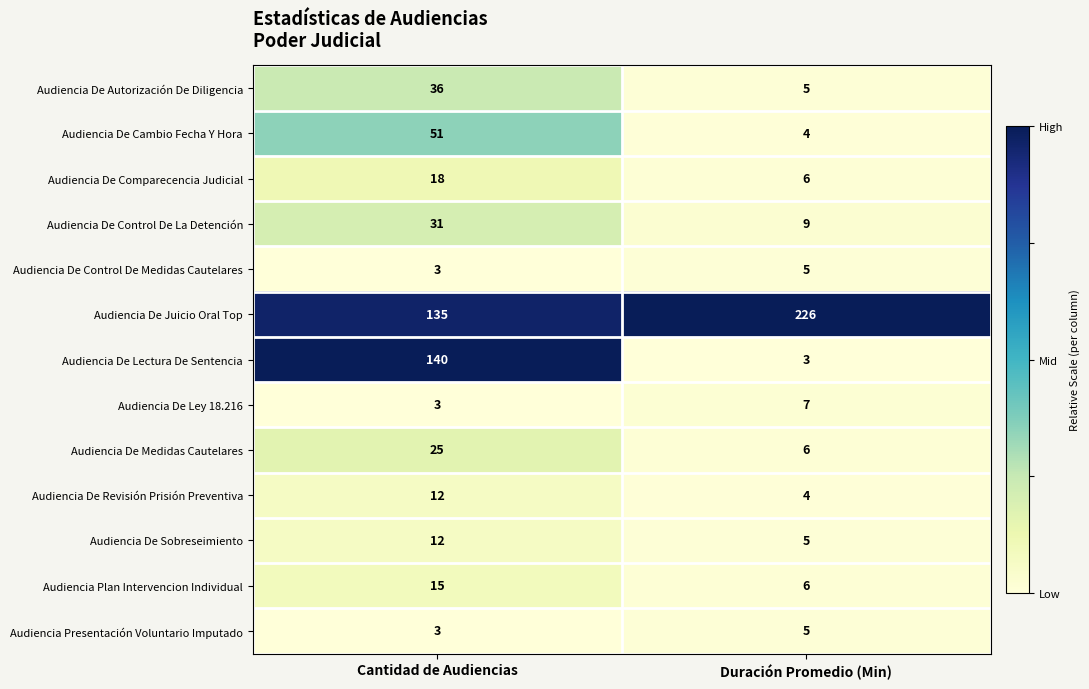

Reading left to right, transcribe all the data shown in this chart.

Audiencia De Autorización De Diligencia: 36	5
Audiencia De Cambio Fecha Y Hora: 51	4
Audiencia De Comparecencia Judicial: 18	6
Audiencia De Control De La Detención: 31	9
Audiencia De Control De Medidas Cautelares: 3	5
Audiencia De Juicio Oral Top: 135	226
Audiencia De Lectura De Sentencia: 140	3
Audiencia De Ley 18.216: 3	7
Audiencia De Medidas Cautelares: 25	6
Audiencia De Revisión Prisión Preventiva: 12	4
Audiencia De Sobreseimiento: 12	5
Audiencia Plan Intervencion Individual: 15	6
Audiencia Presentación Voluntario Imputado: 3	5